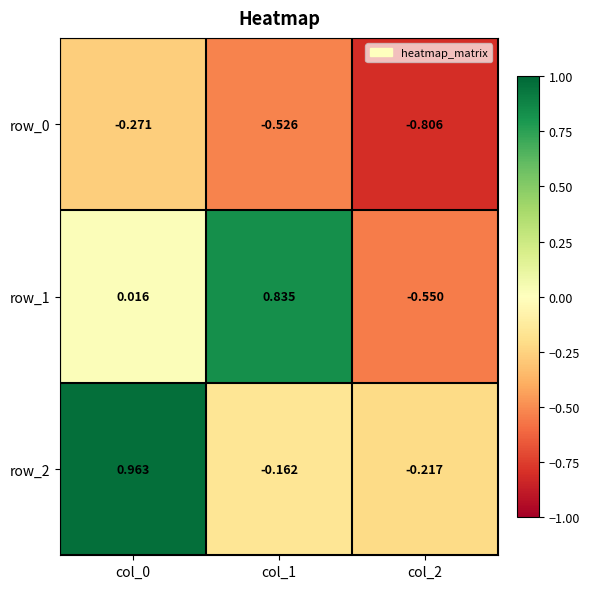

What is the average value of the row_1 series?

0.1